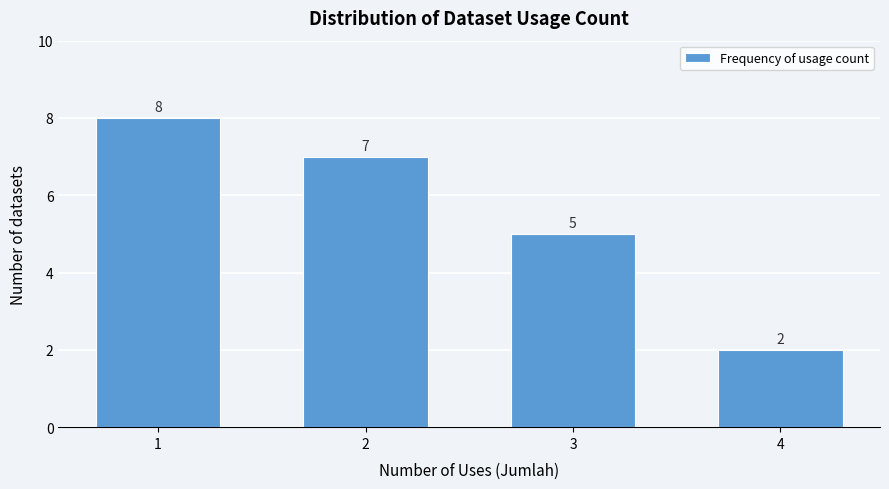

Reading left to right, extract all data points from this chart.

1=8	2=7	3=5	4=2